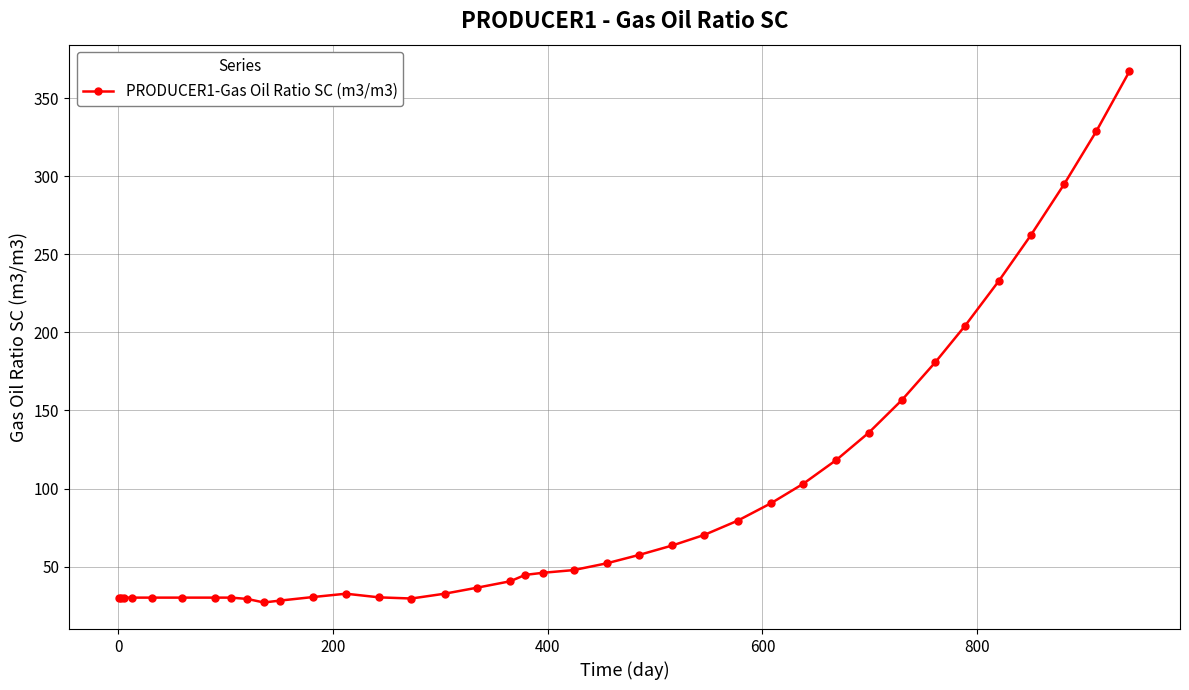

Does the chart have visible grid lines?

Yes